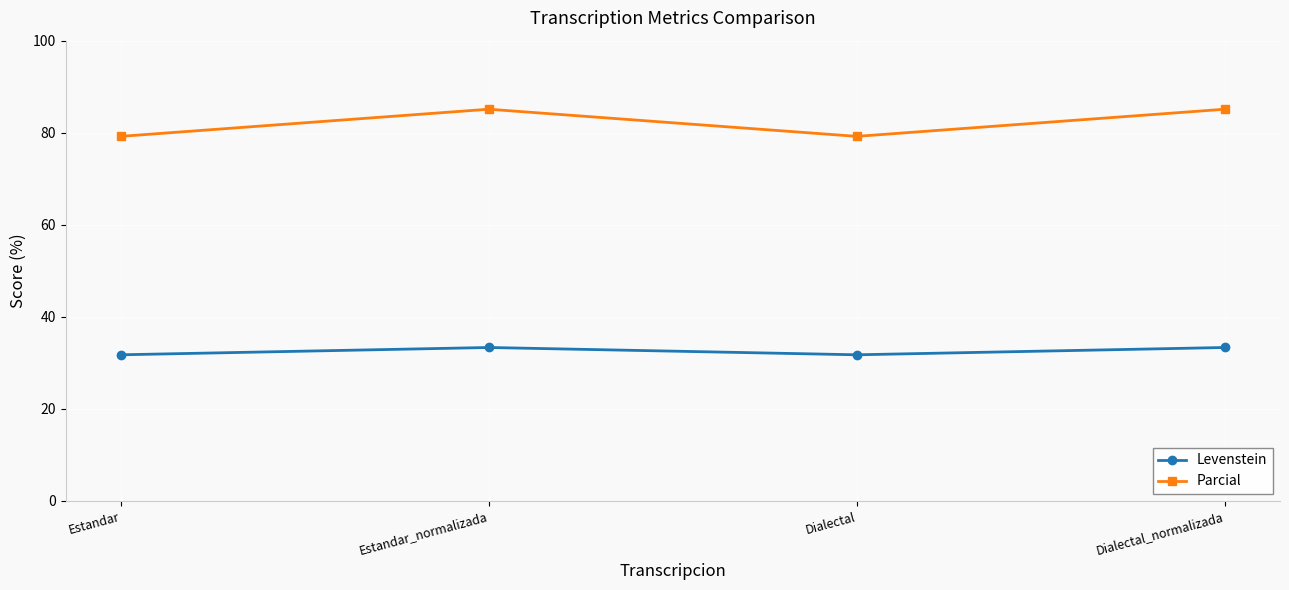

What is the difference between the maximum and second lowest values in the Levenstein series?

1.6